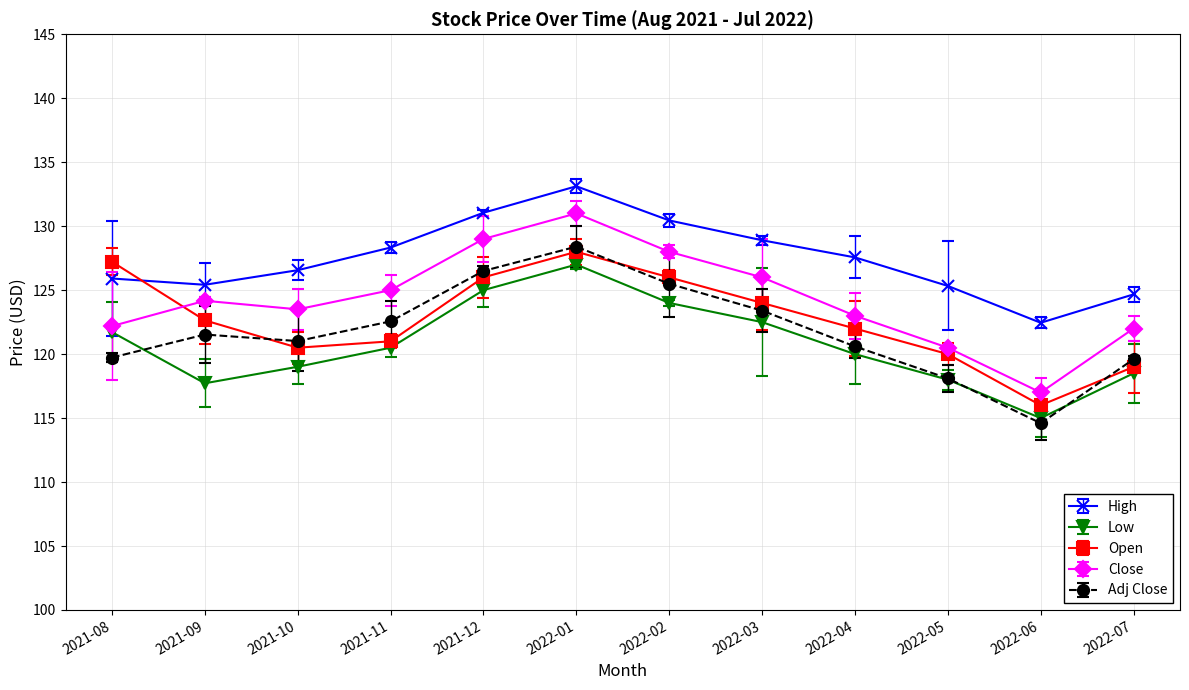

Which series has the largest range (max minus min)?

Close